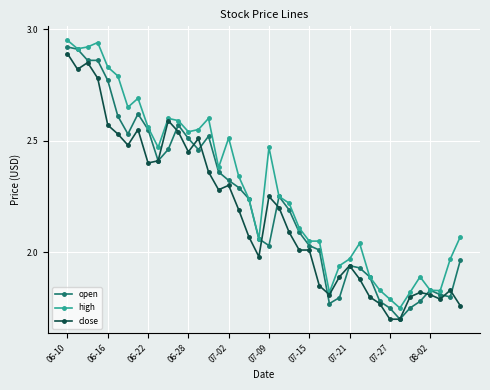

True or false: close has more than 2 interior local peaks.

True